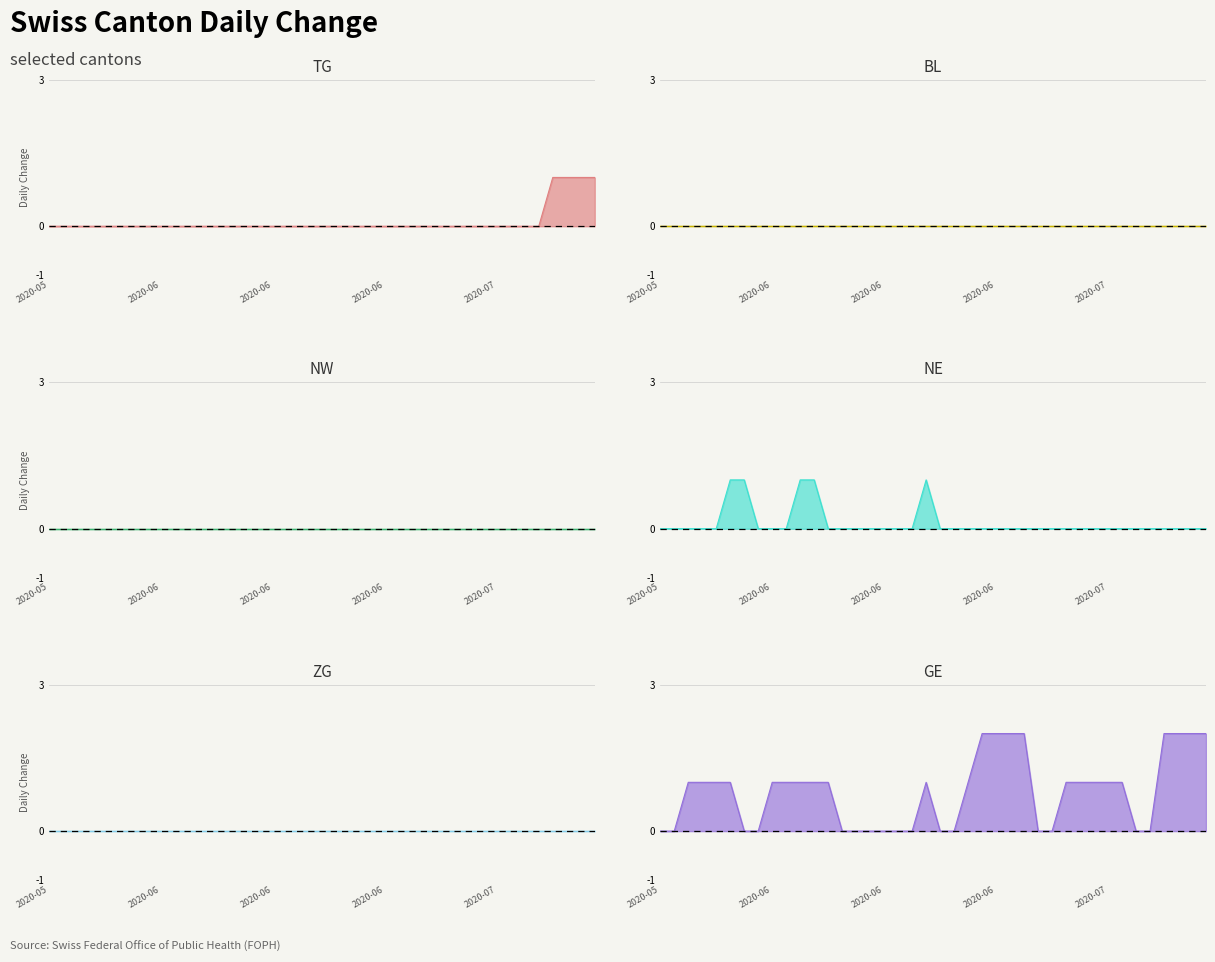

True or false: TG and NE cross at least once.

False